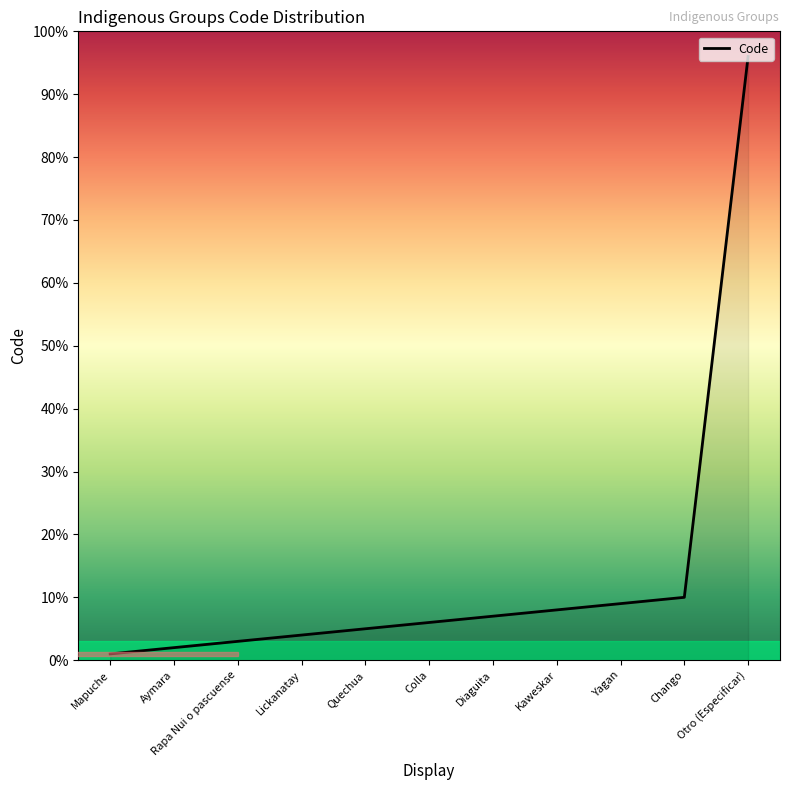

What position from the left is Chango?

10